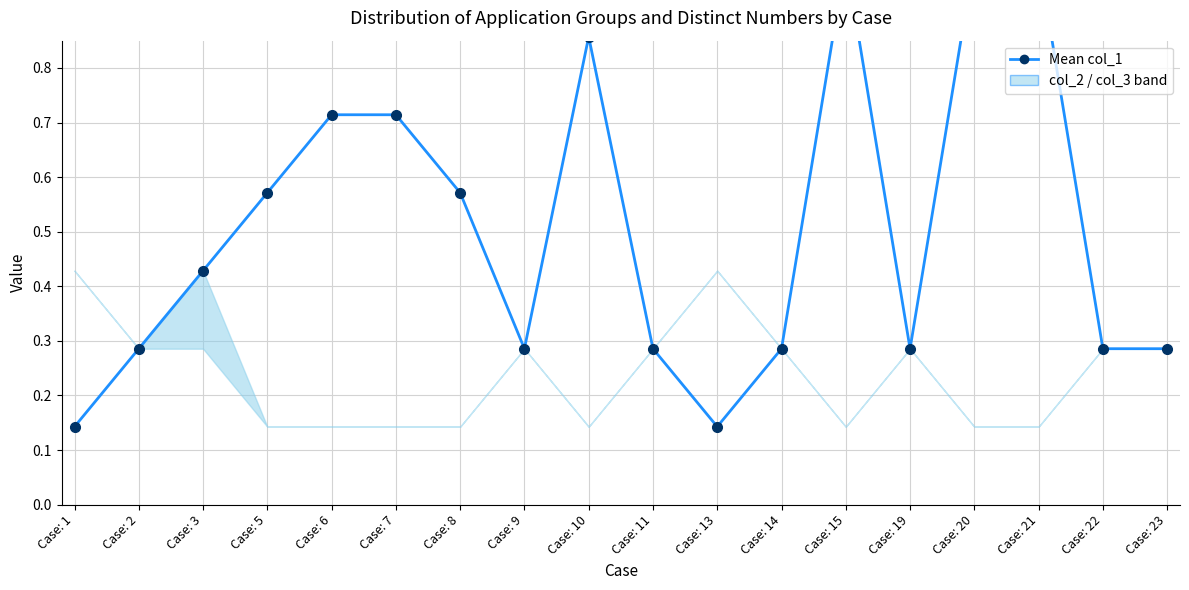

Where is the data nearest to the value 0?

Case: 1